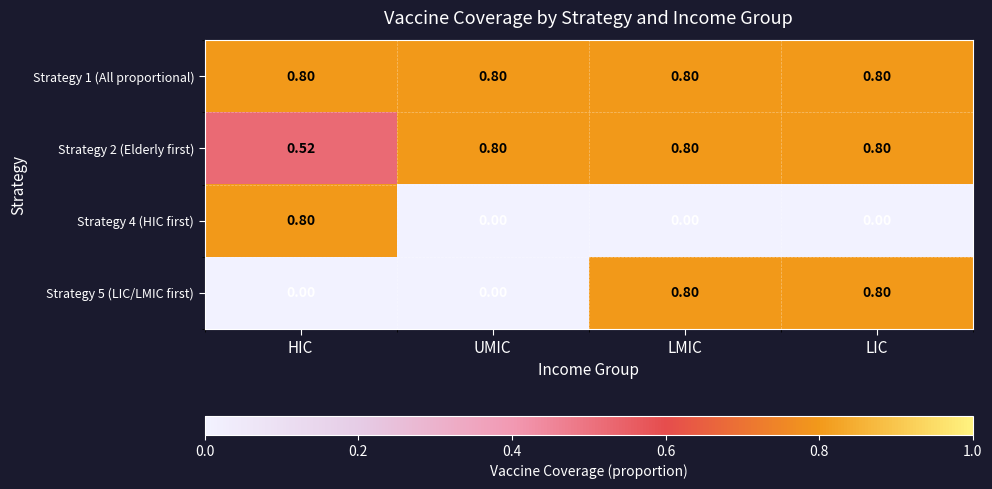

How many series are shown in this chart?

4